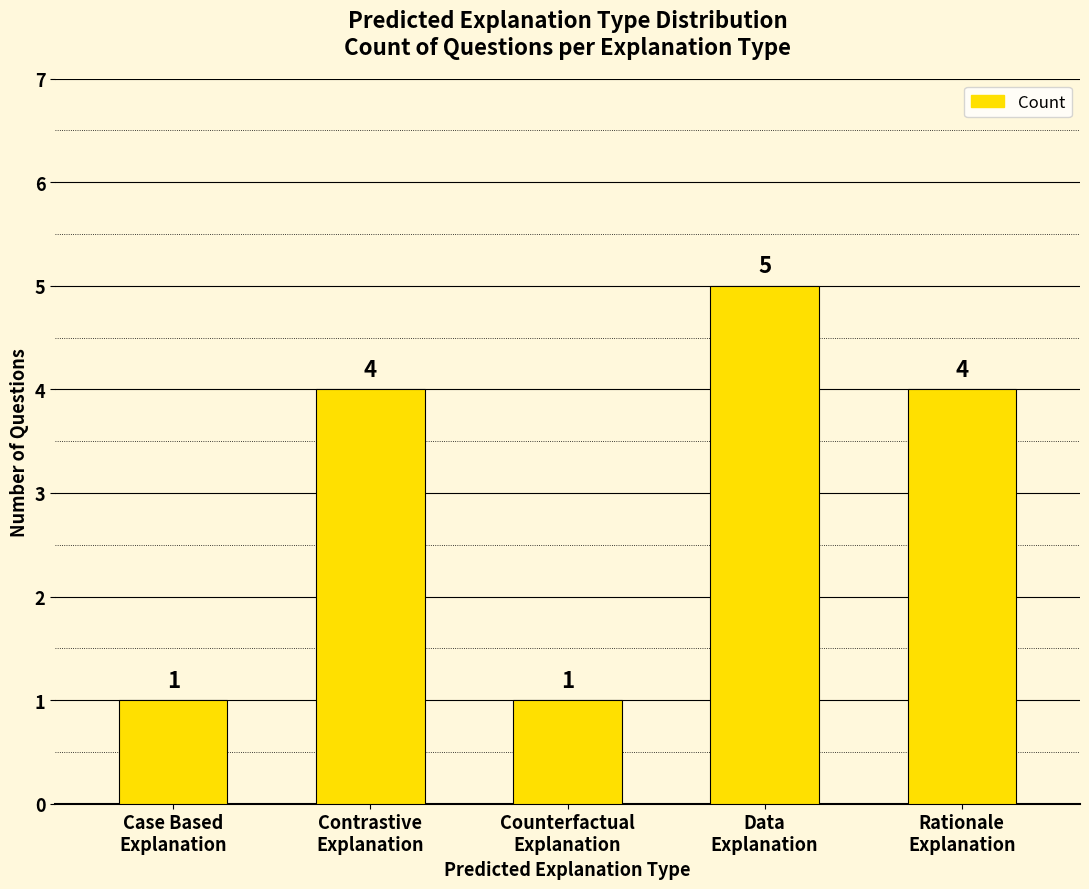

What is the difference between the second highest and minimum values?

3